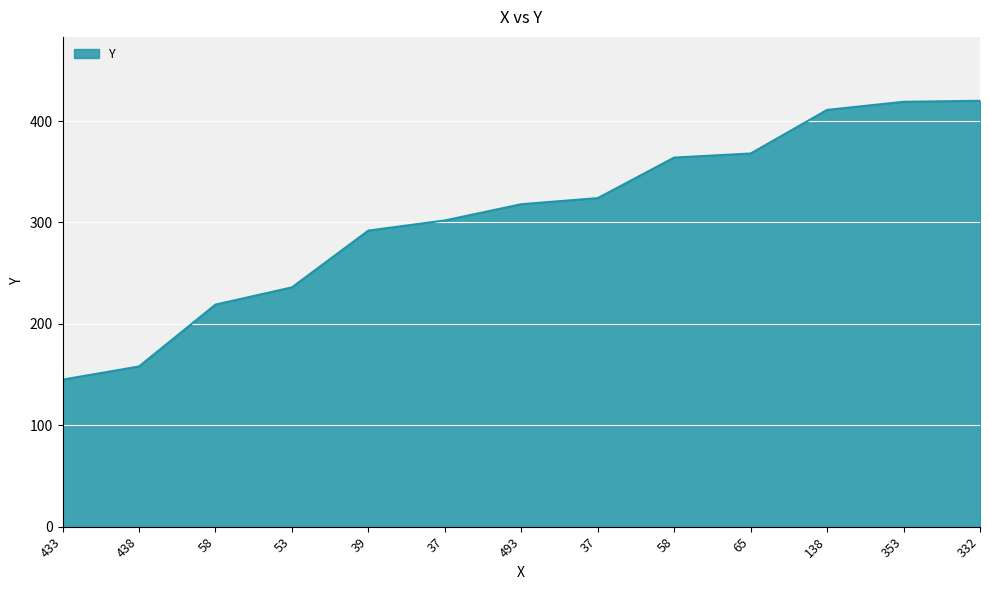

How many lines are shown in the chart?

1